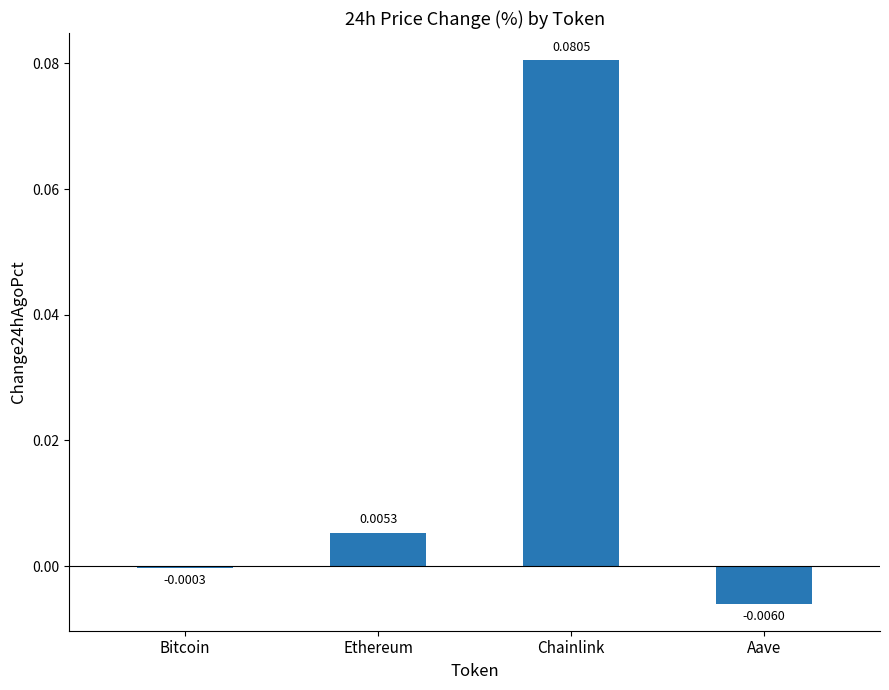

What is the label of the 2nd bar from the left?

Ethereum